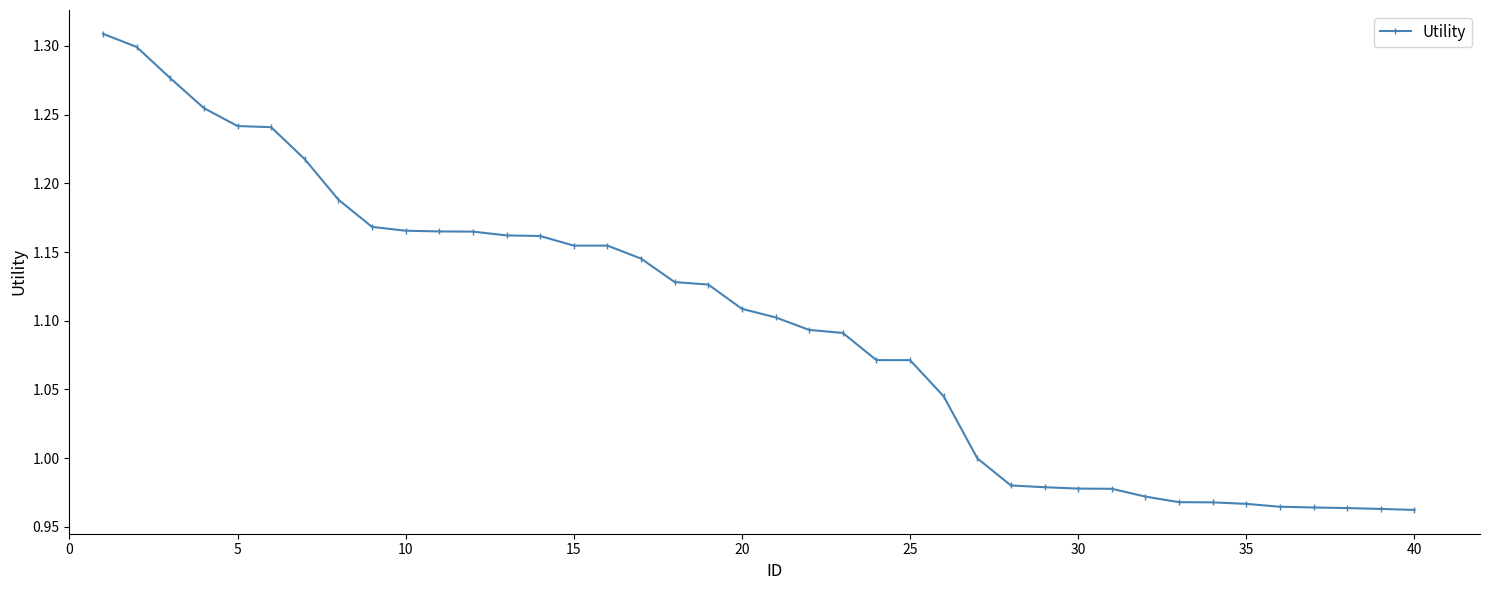

What is the difference between the second highest and second lowest values?

0.3